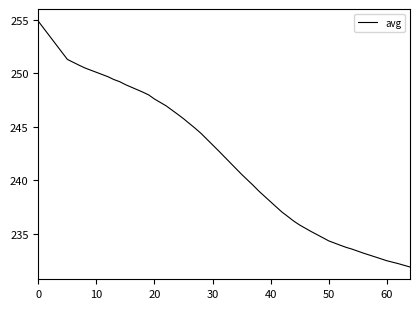

What is the difference between the maximum and minimum values?

23.0